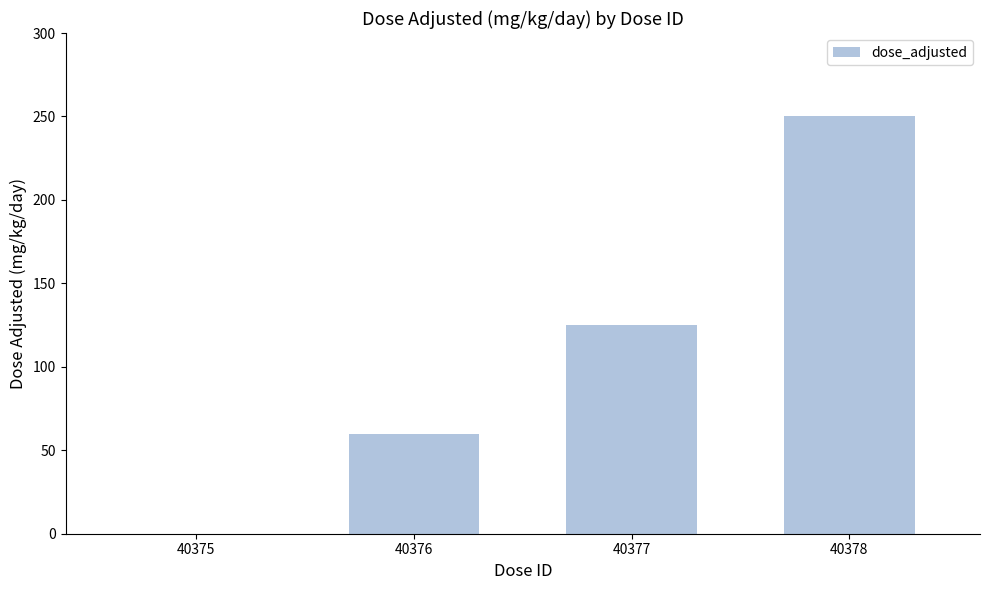

How many values are between 60 and 250?

3